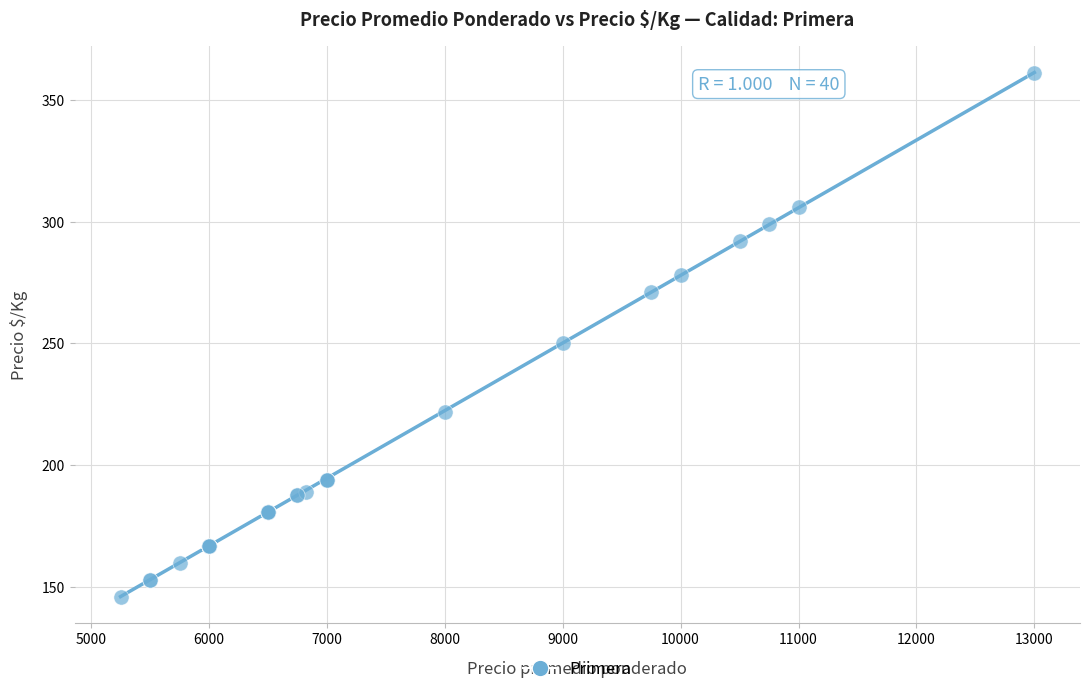

What Y value in the scatter plot is closest to 253?

250